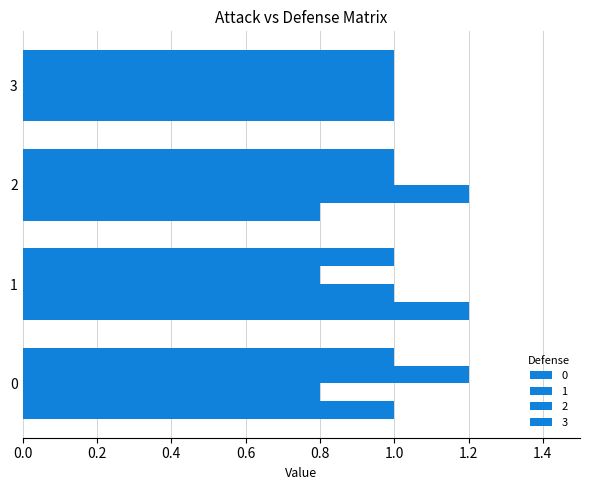

Between 1 and 0, which is larger?

1